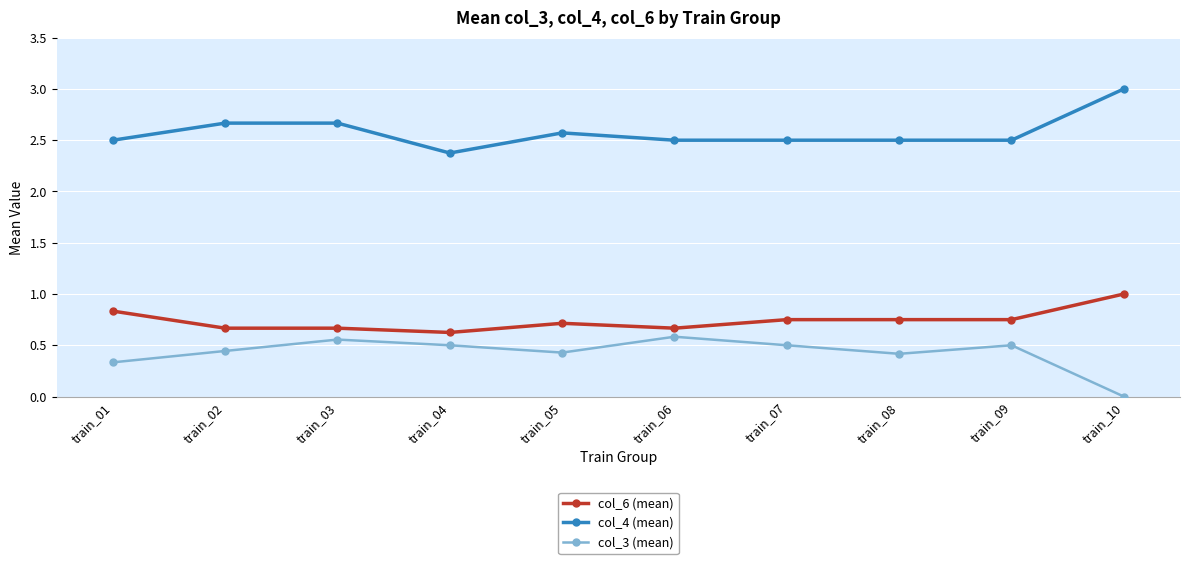

List the series in order of their peak value, lowest first.

col_3 (mean), col_6 (mean), col_4 (mean)